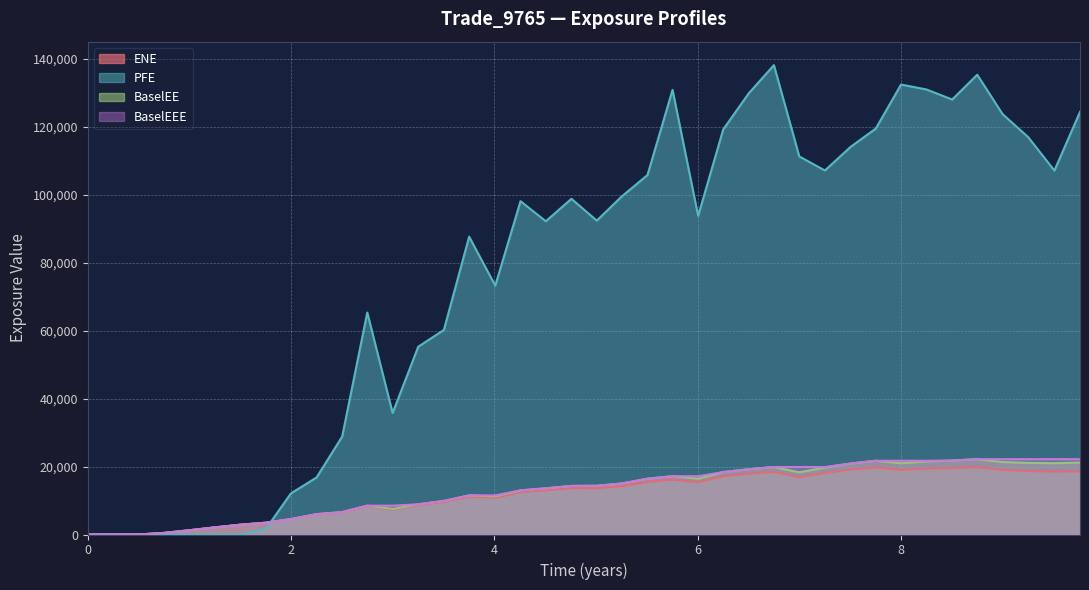

Which series has the largest range (max minus min)?

PFE